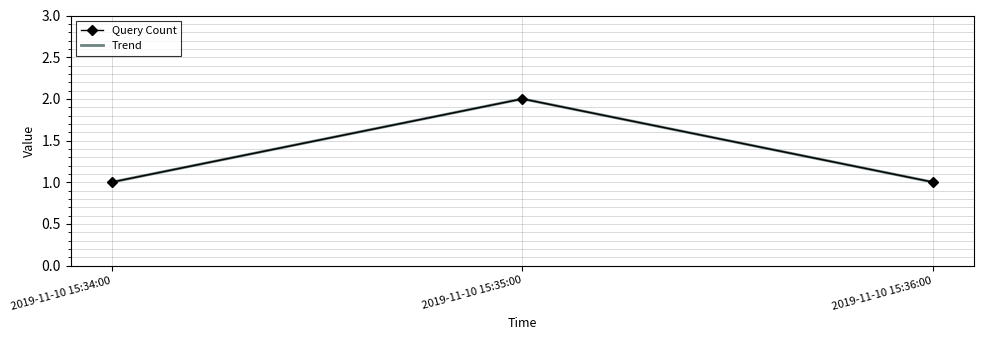

How many values in the Trend series exceed 1?

1